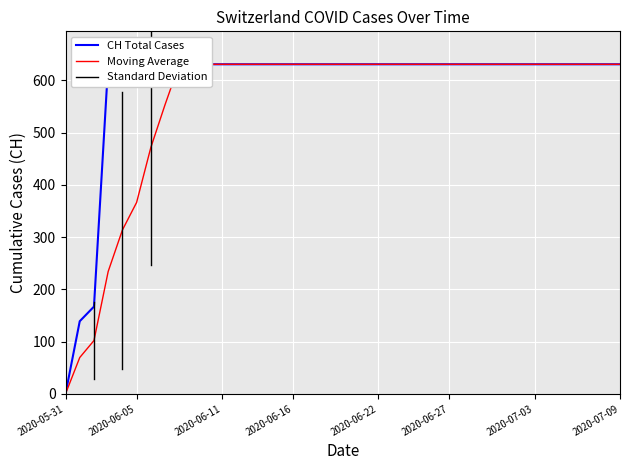

Reading right to left, list all the values displayed in this chart.

631	631	631	631	631	631	631	631	631	631	631	631	631	631	631	631	631	631	631	631	631	631	631	631	631	631	631	631	631	631	631	631	631	631	631	631	631	167	139	0